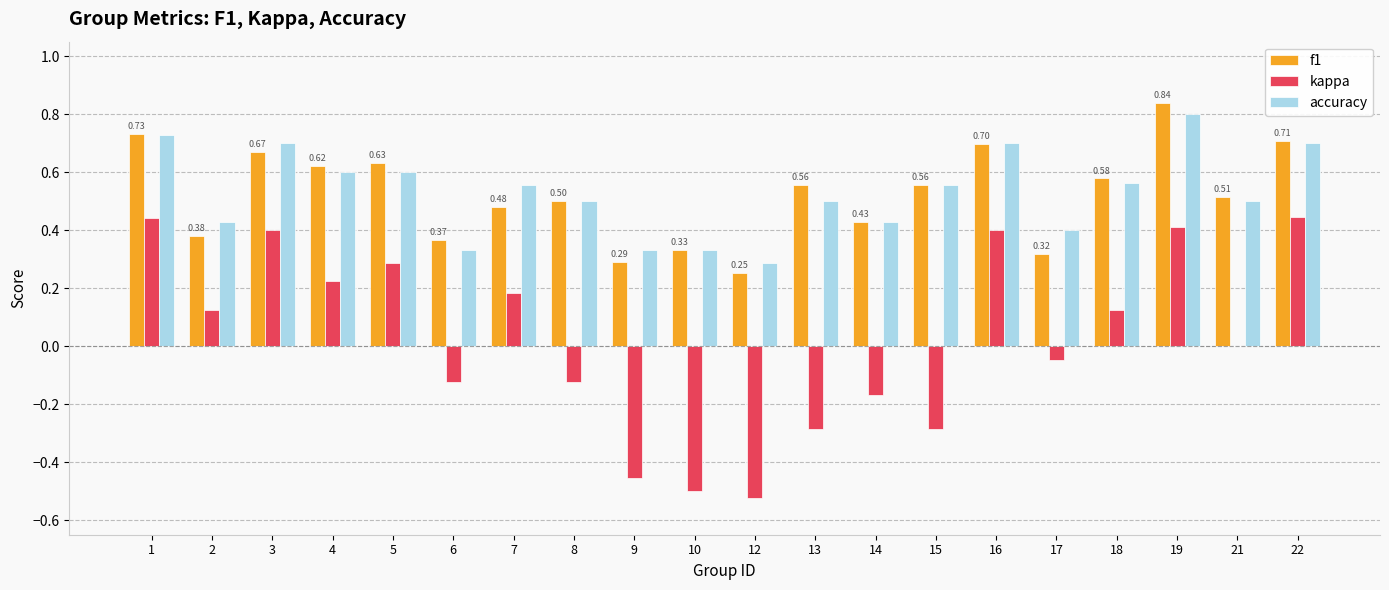

At which label is f1 closest to 0?

12